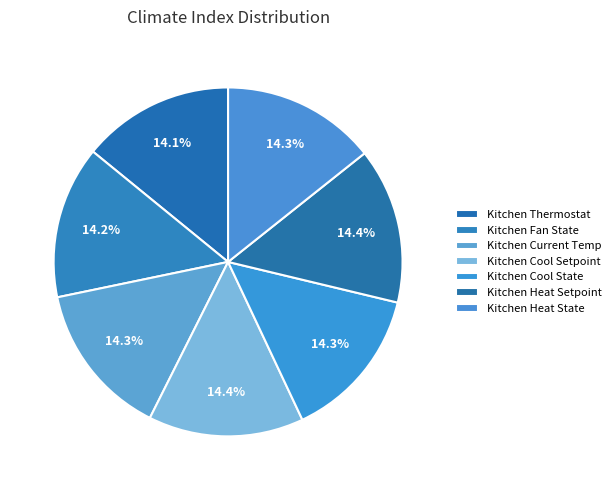

How many segments does this pie chart have?

7